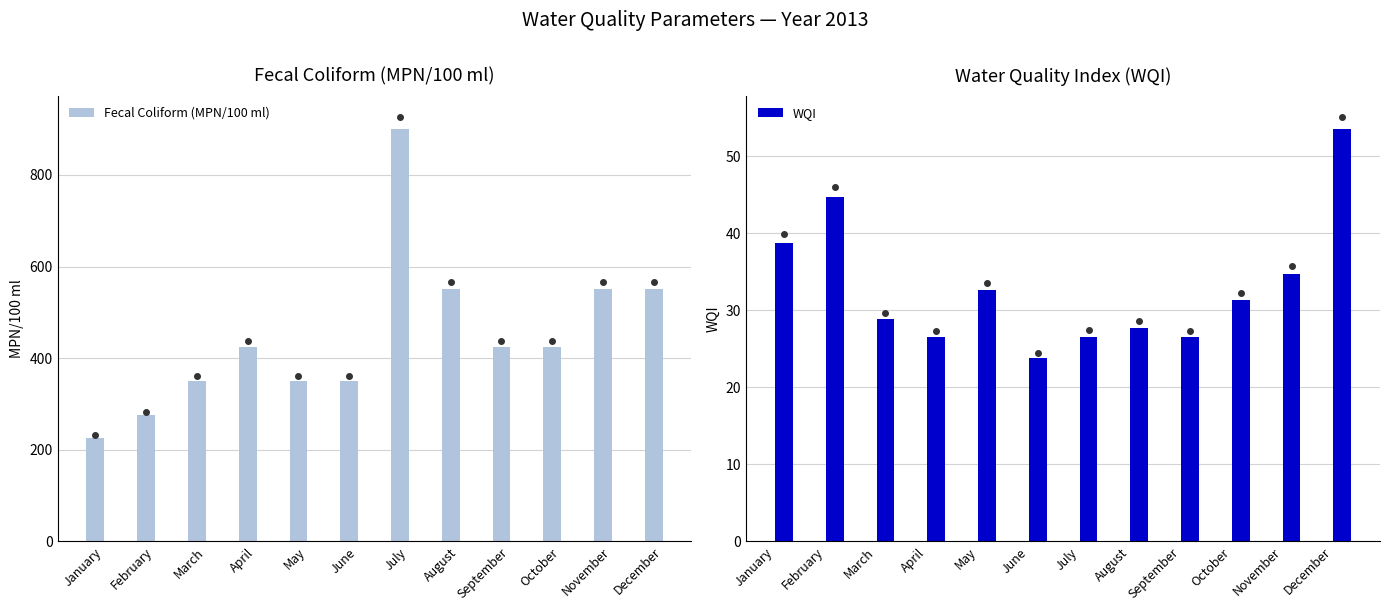

What is the difference between the maximum and minimum values in the Fecal Coliform (MPN/100 ml) series?

675